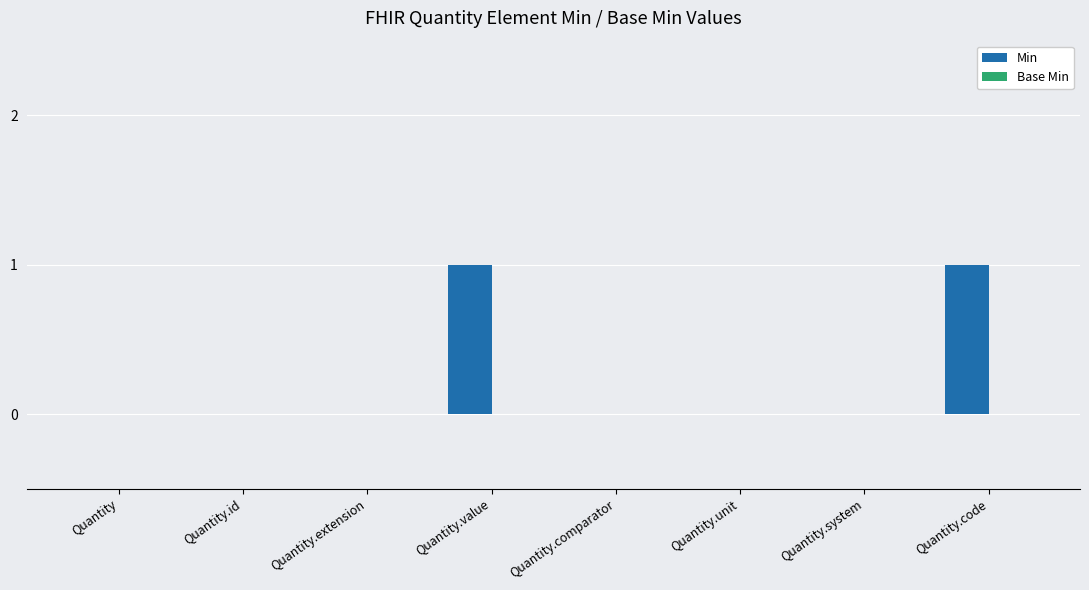

Count the number of data series in this chart.

1